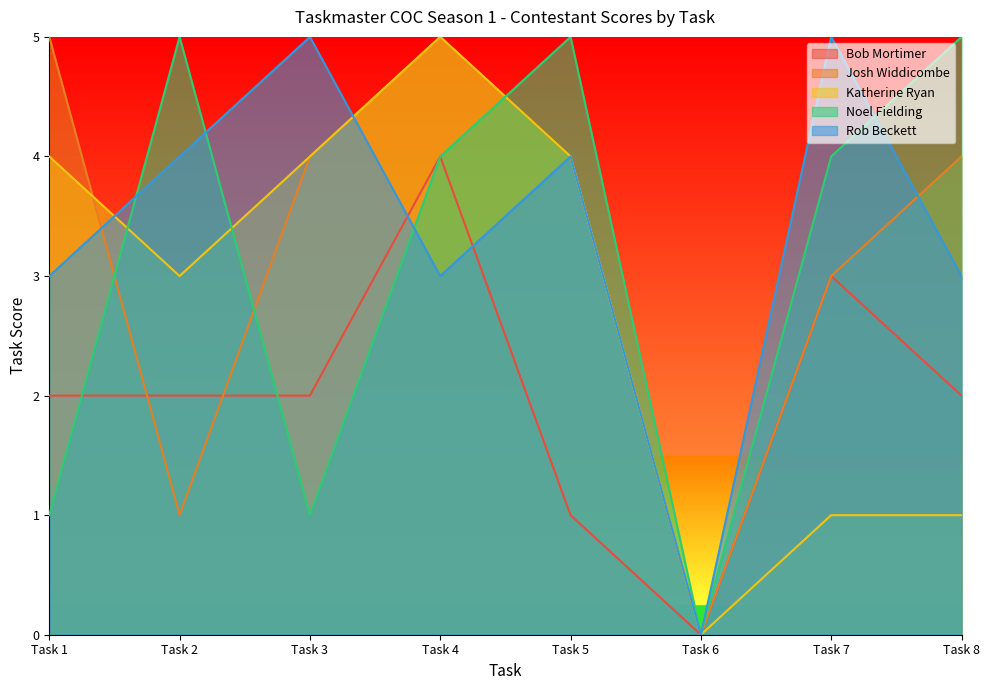

What is the difference between the second highest and minimum values in the Josh Widdicombe series?

5